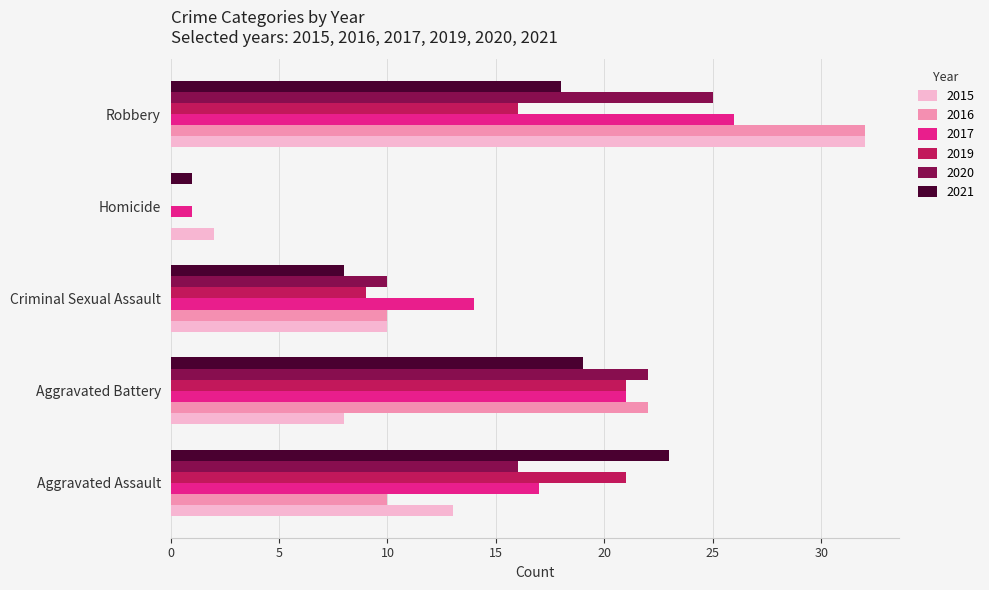

Is it true that 2015 equals 2 at Aggravated Battery?

False